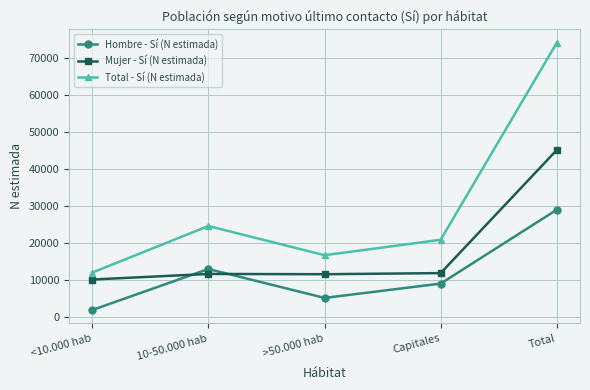

What is the difference between the highest and lowest values at Total?

45167